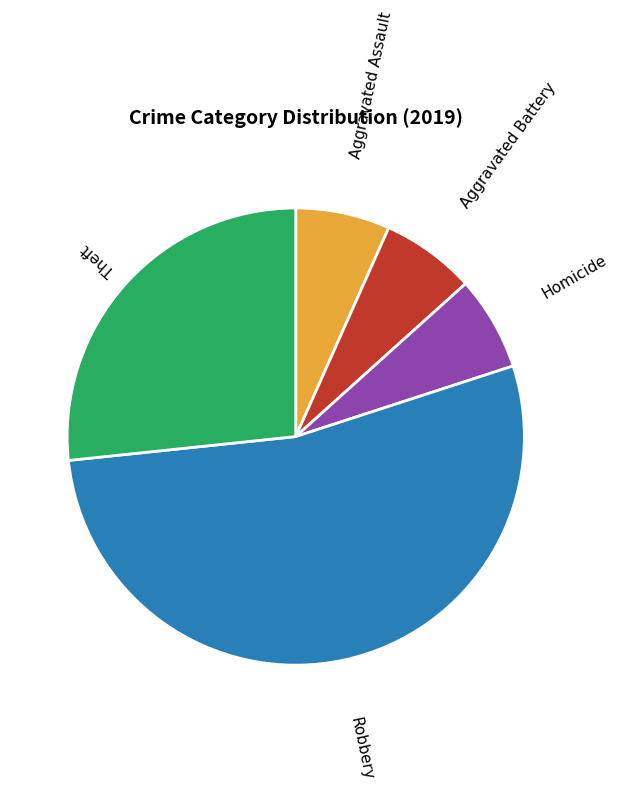

Does any single category account for the majority?

Yes